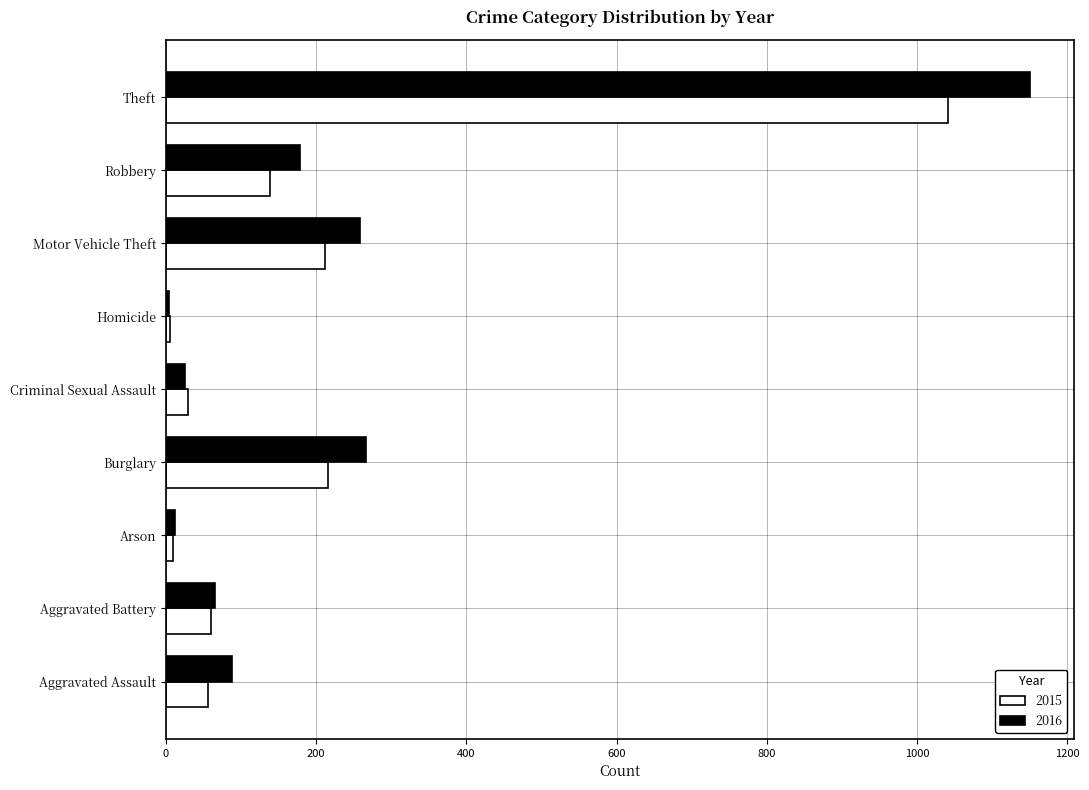

What is the maximum value shown in the chart?

1151